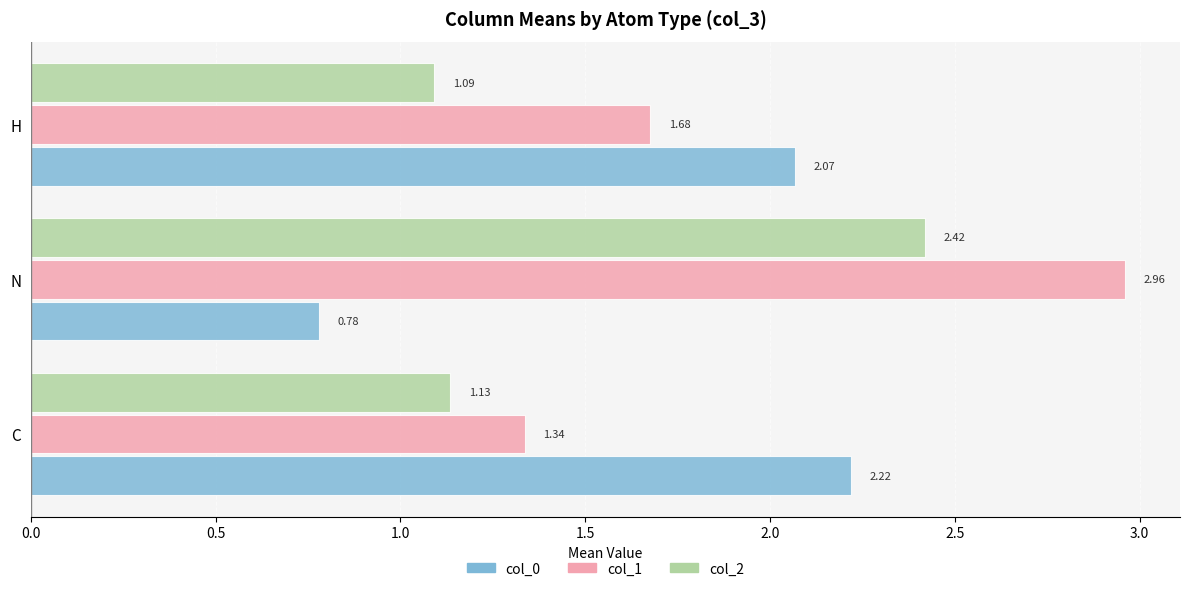

Which series has the largest total across all categories?

col_1